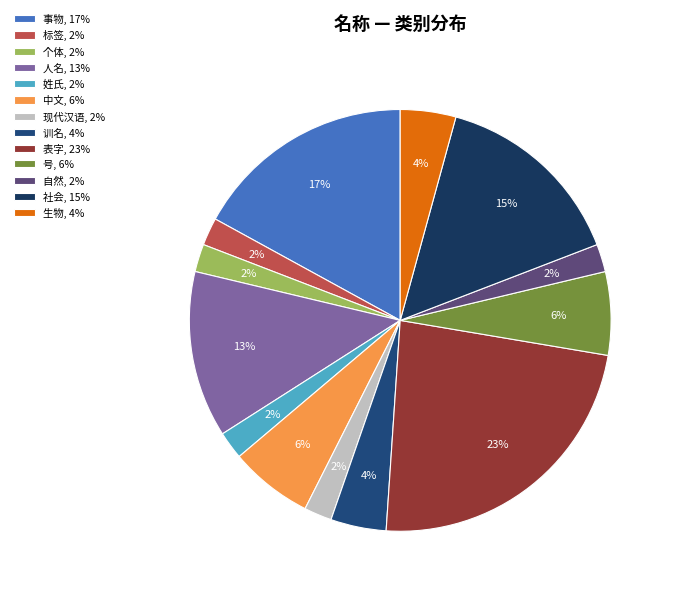

To the nearest percent, what portion does 号 represent?

6%